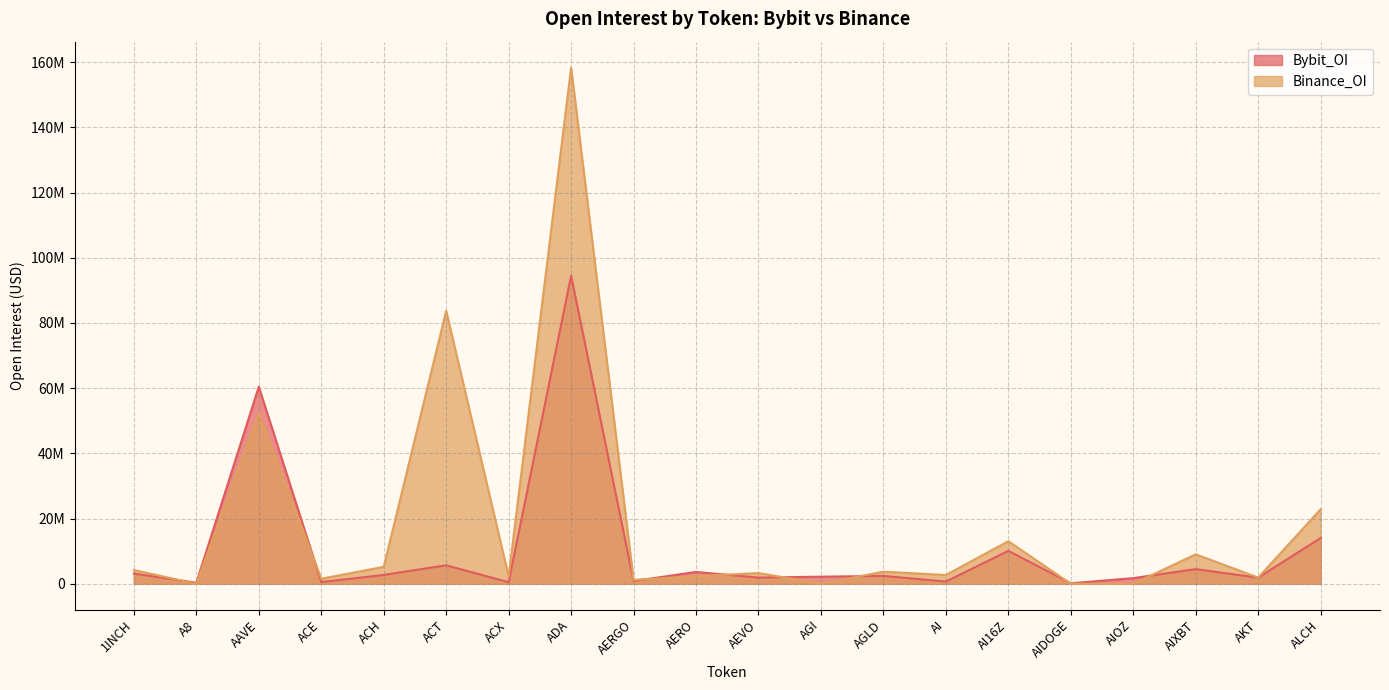

Does the chart display data point markers on the line(s)?

No